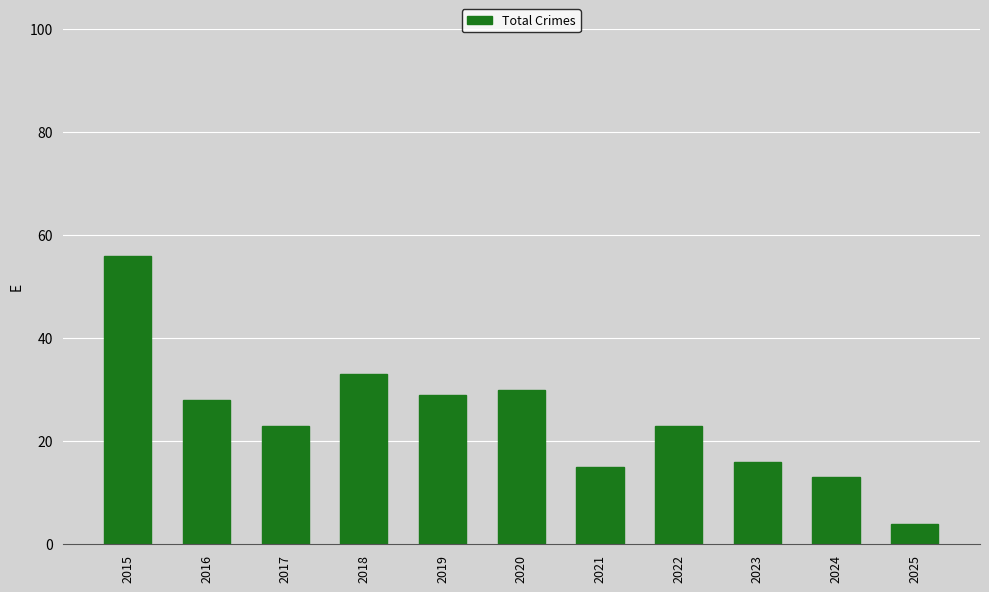

How many categories are shown in the chart?

11